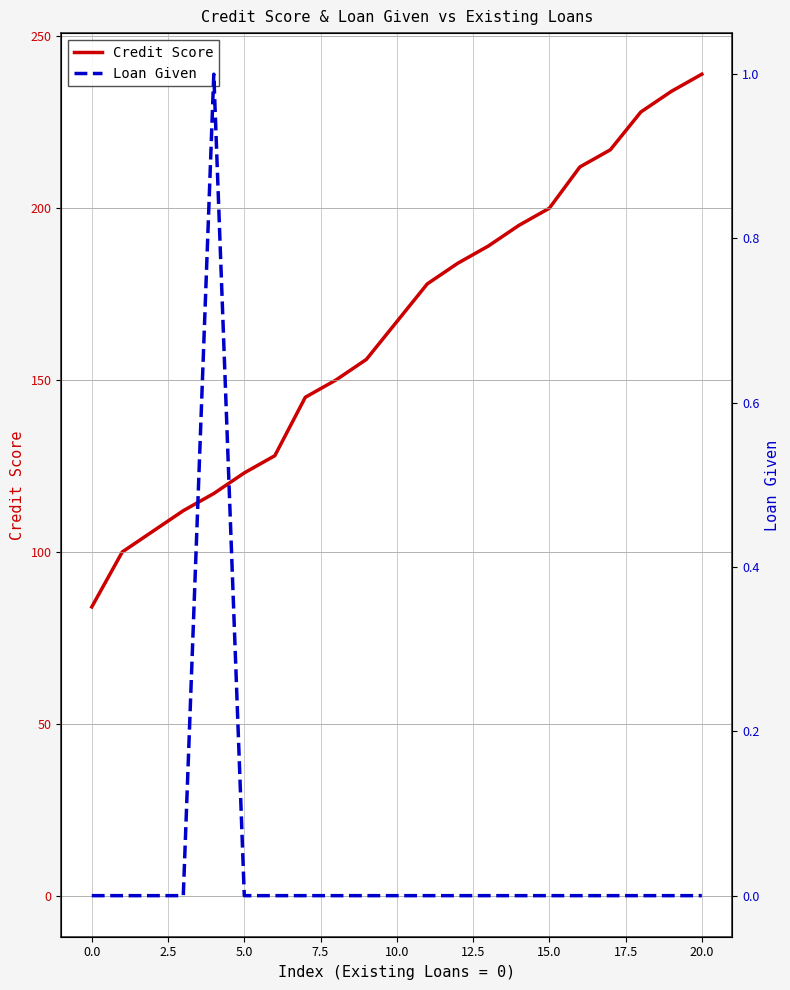

Is it true that Credit Score equals 62 at 5.0?

False